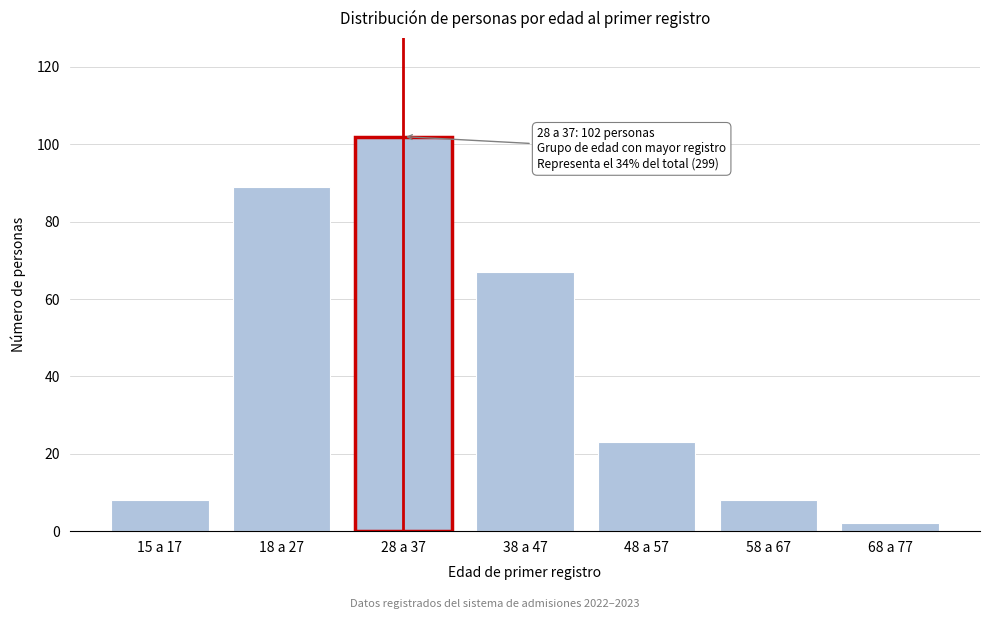

Reading left to right, transcribe all the data shown in this chart.

15 a 17=8	18 a 27=89	28 a 37=102	38 a 47=67	48 a 57=23	58 a 67=8	68 a 77=2